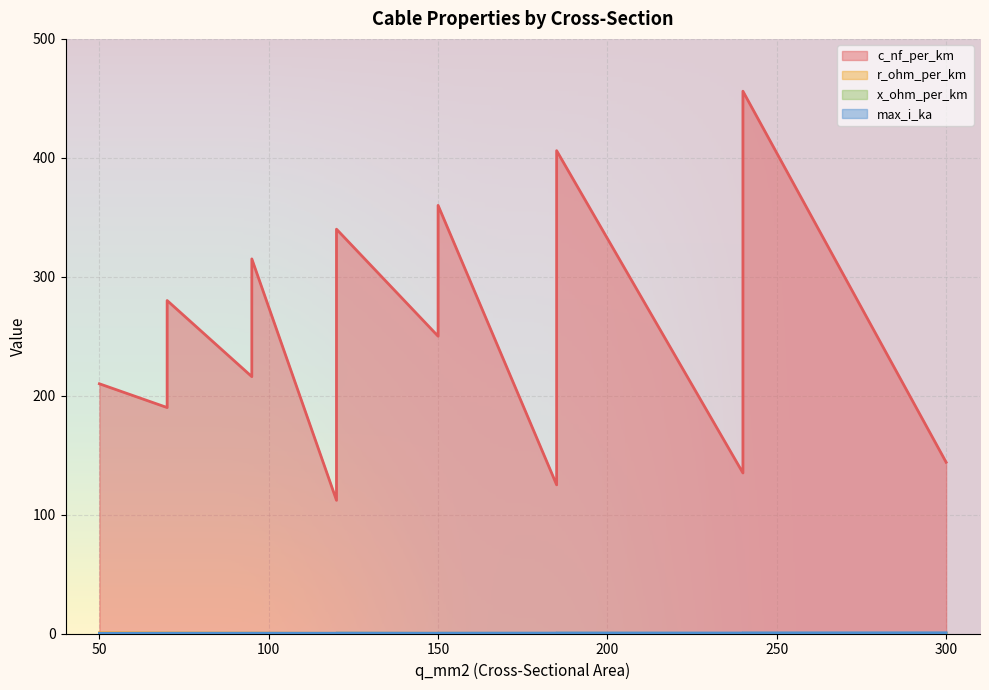

At which category does r_ohm_per_km reach its first local valley?

150